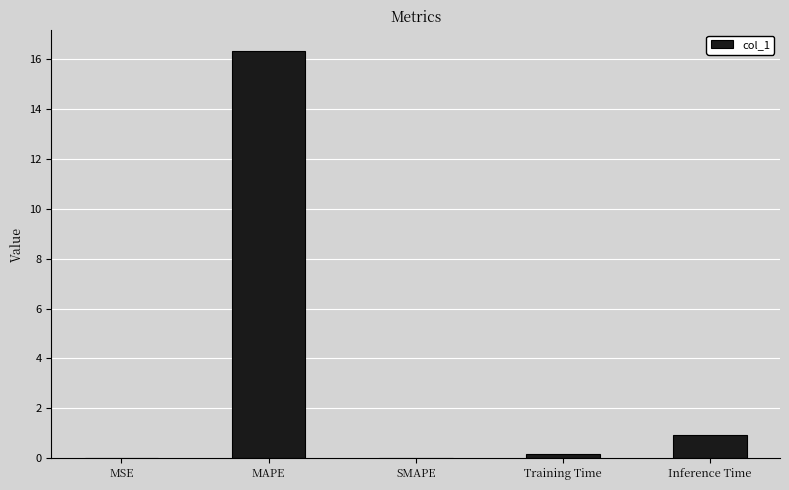

What is the sum of all values?

17.4